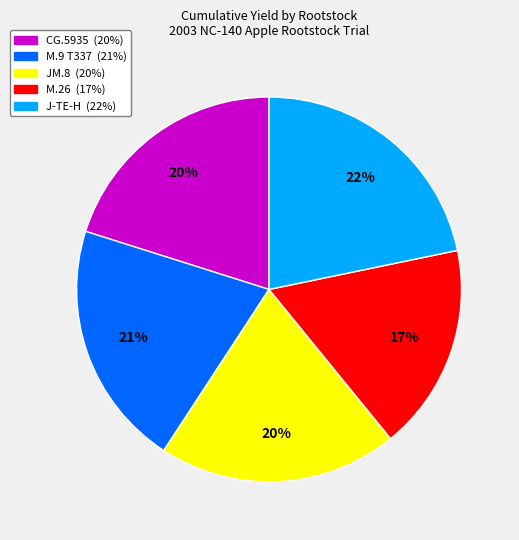

To the nearest percent, what is the average slice percentage?

20%